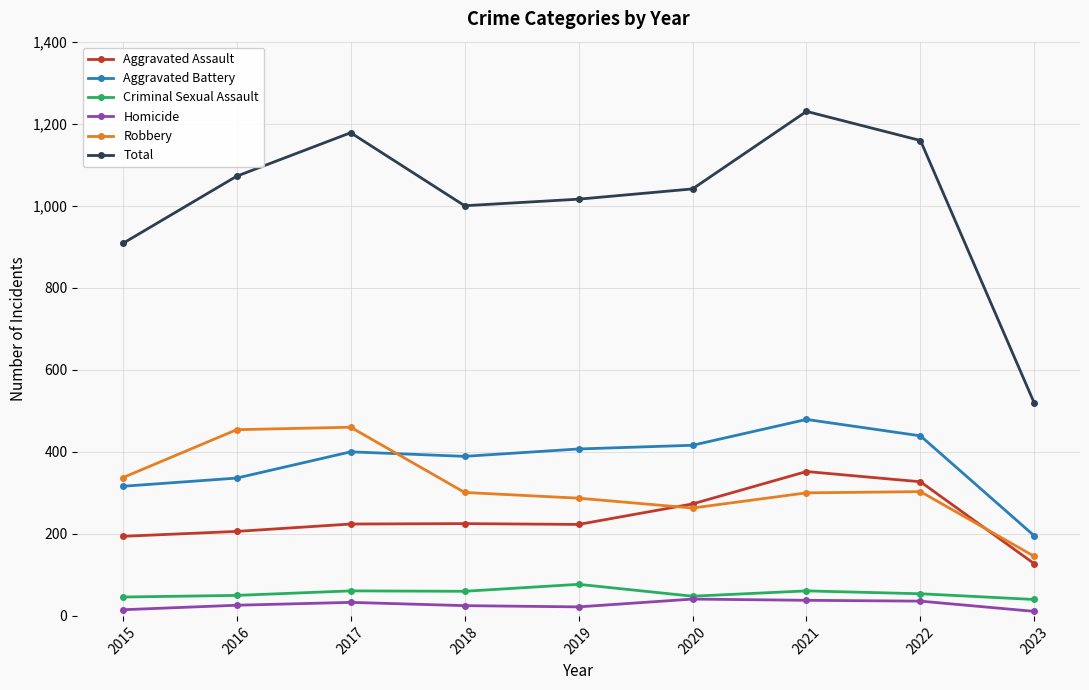

What is the value of the Homicide point at the 7th from the left?

38